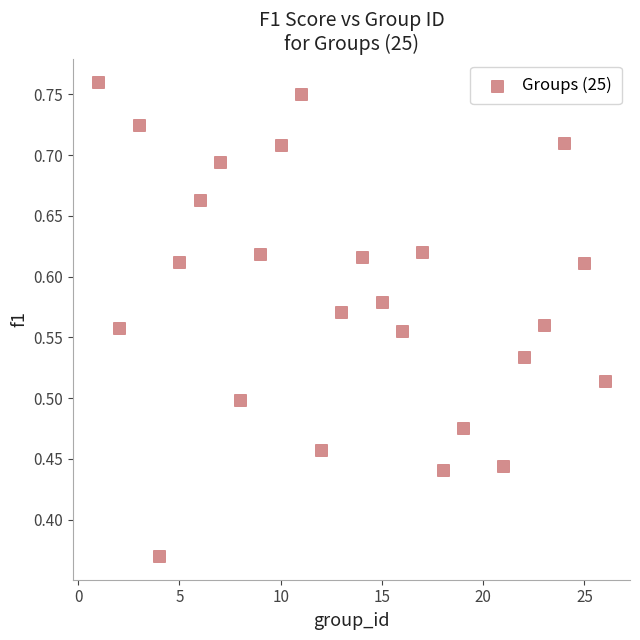

How many data points are displayed?

25